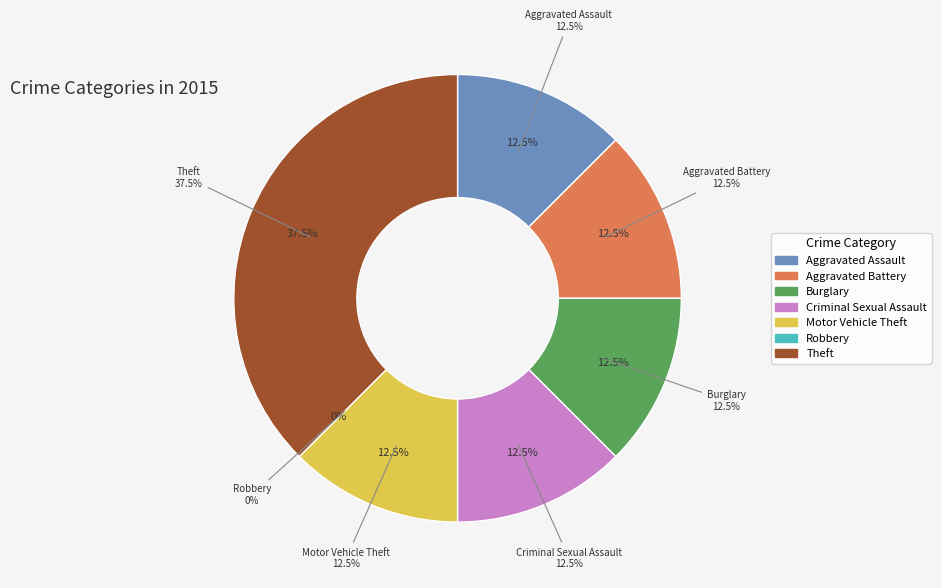

Between Criminal Sexual Assault and Aggravated Battery, which is larger?

Criminal Sexual Assault